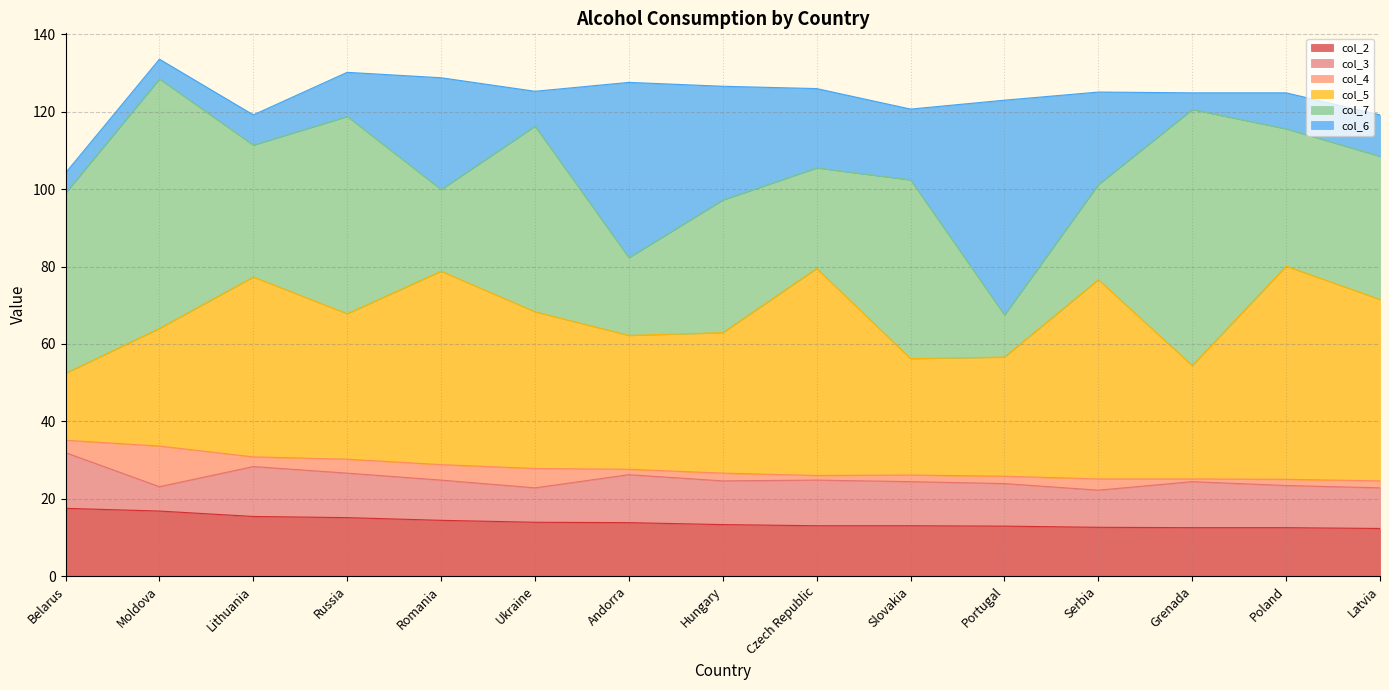

At which category does the chart reach its minimum across all series?

Grenada